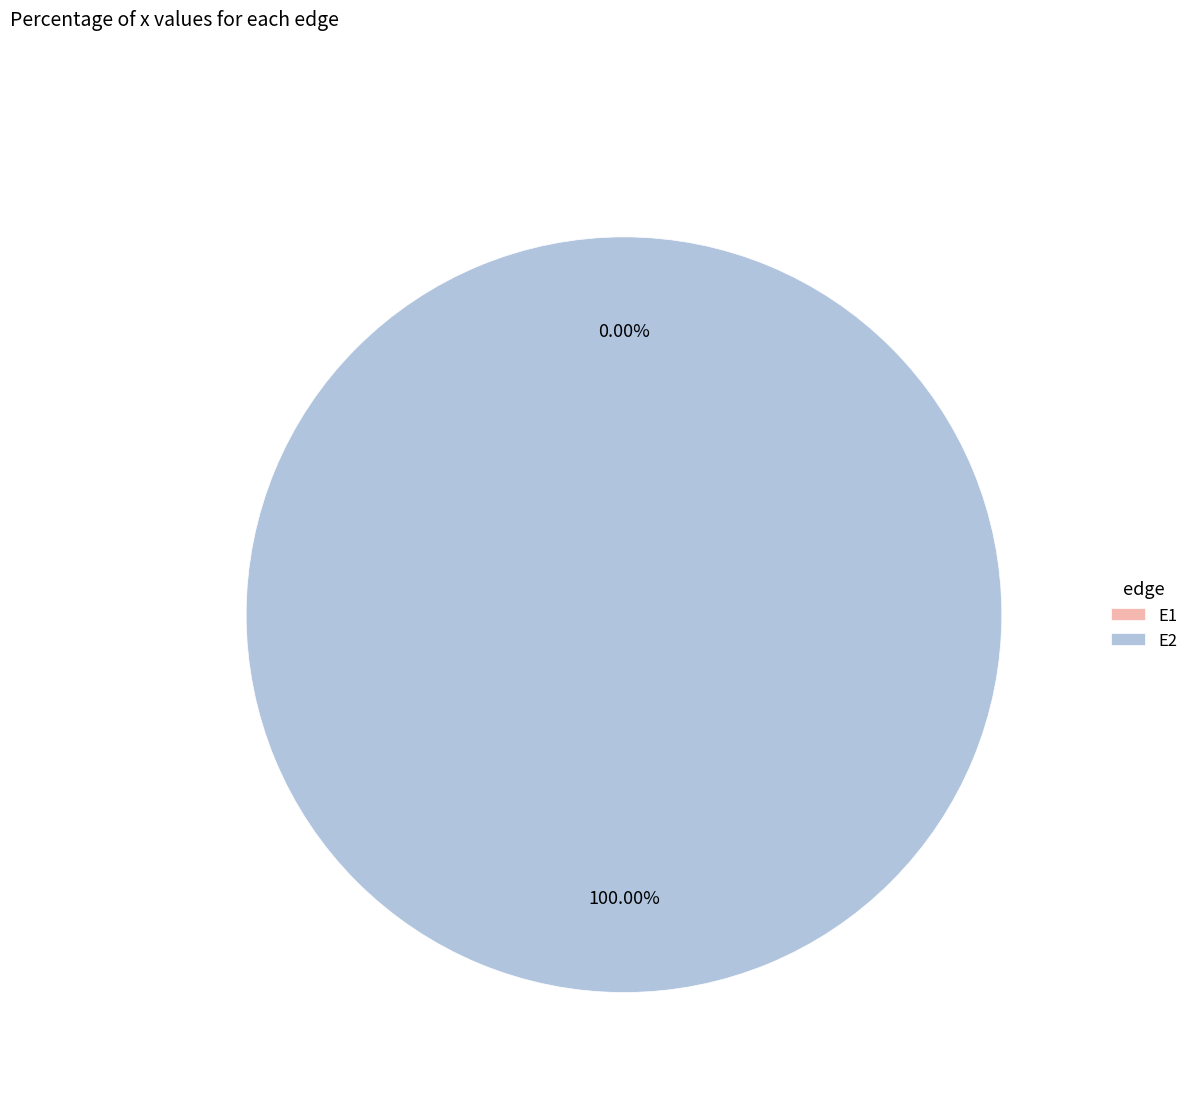

How many segments does this pie chart have?

2